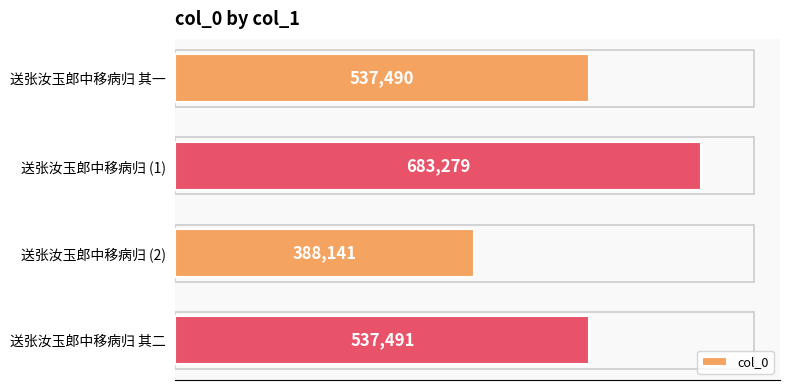

The value at 送张汝玉郎中移病归 (1) is 683279. True or false?

True